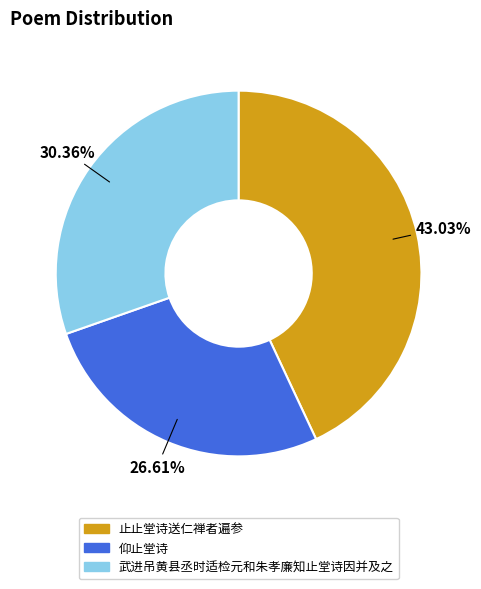

How many segments does this pie chart have?

3